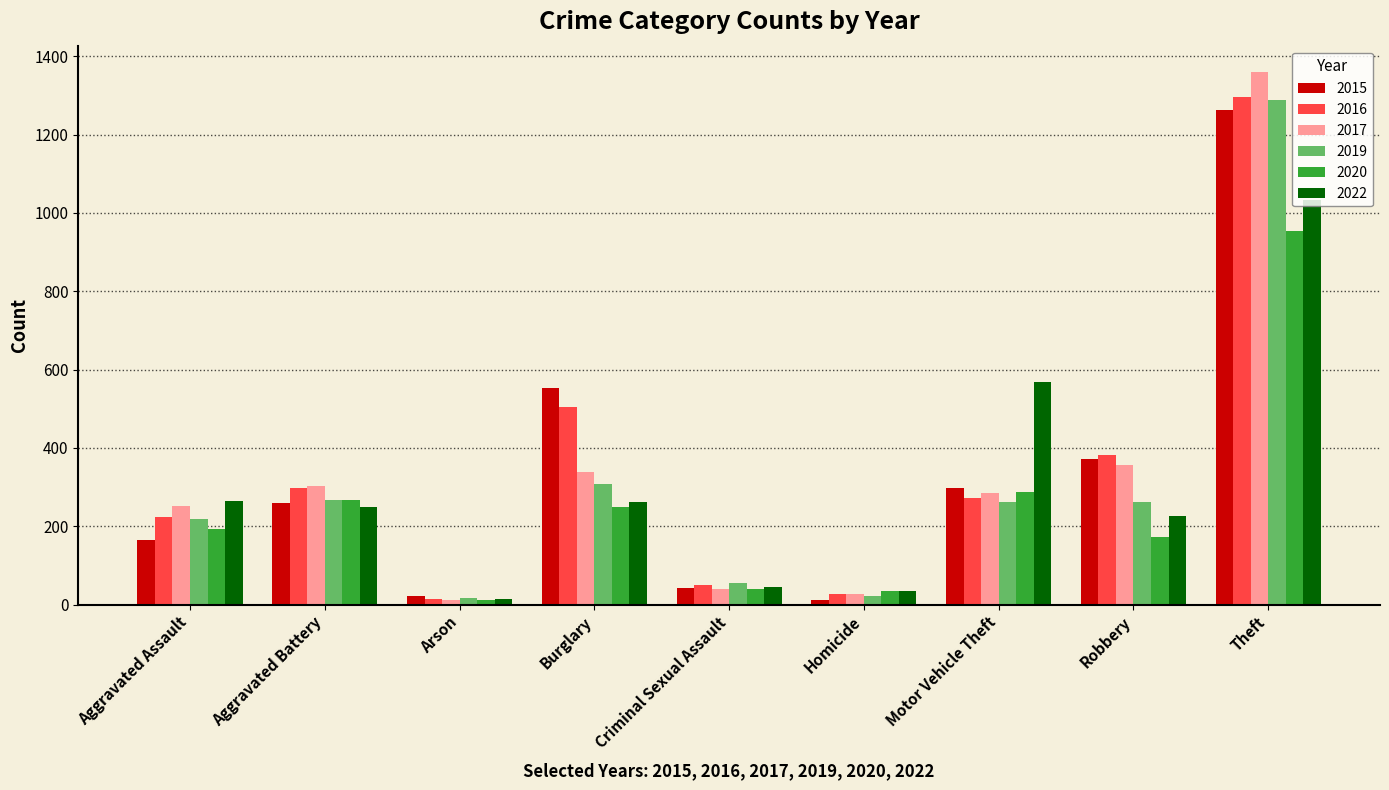

What is the maximum value for 2017?

1359